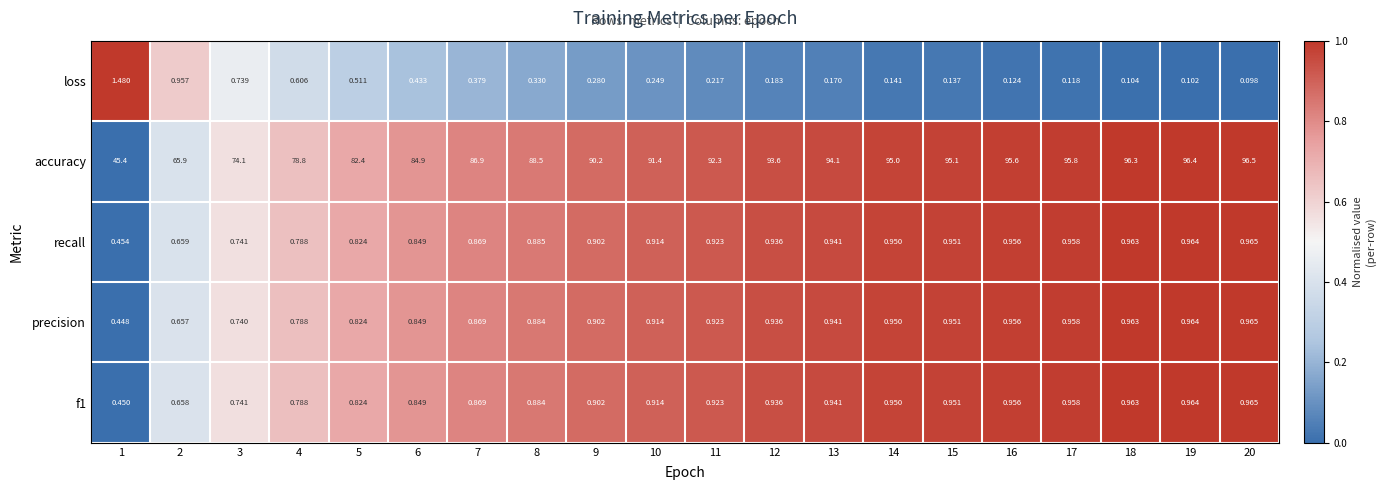

Which series changed the most between 3 and 14?

accuracy